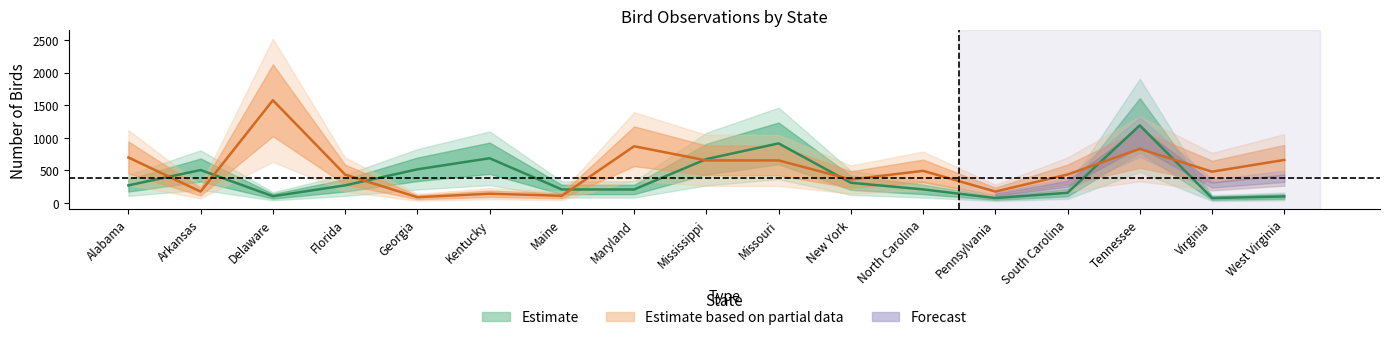

What is the spread (max minus min) of values at Maryland?

663